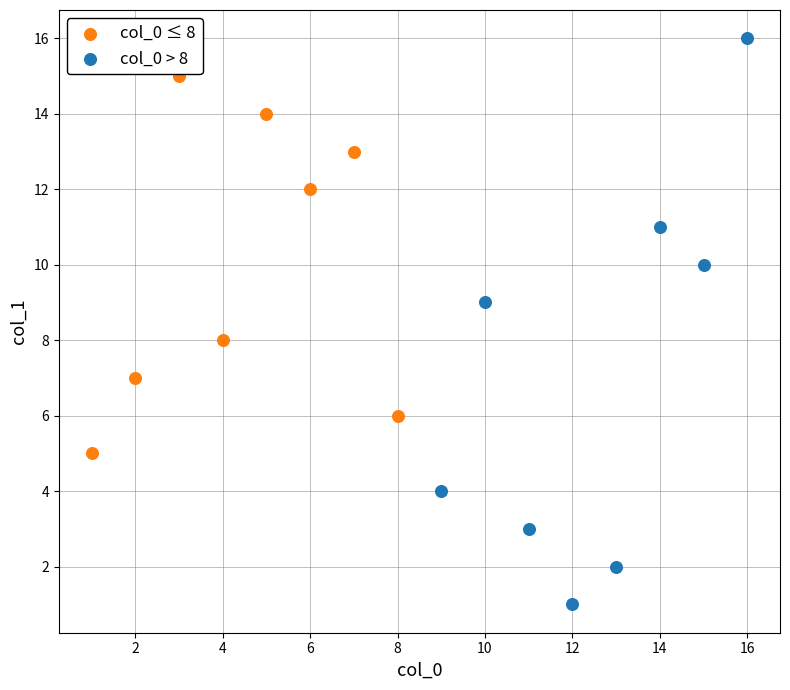

Which series reaches the minimum Y coordinate?

col_0 > 8